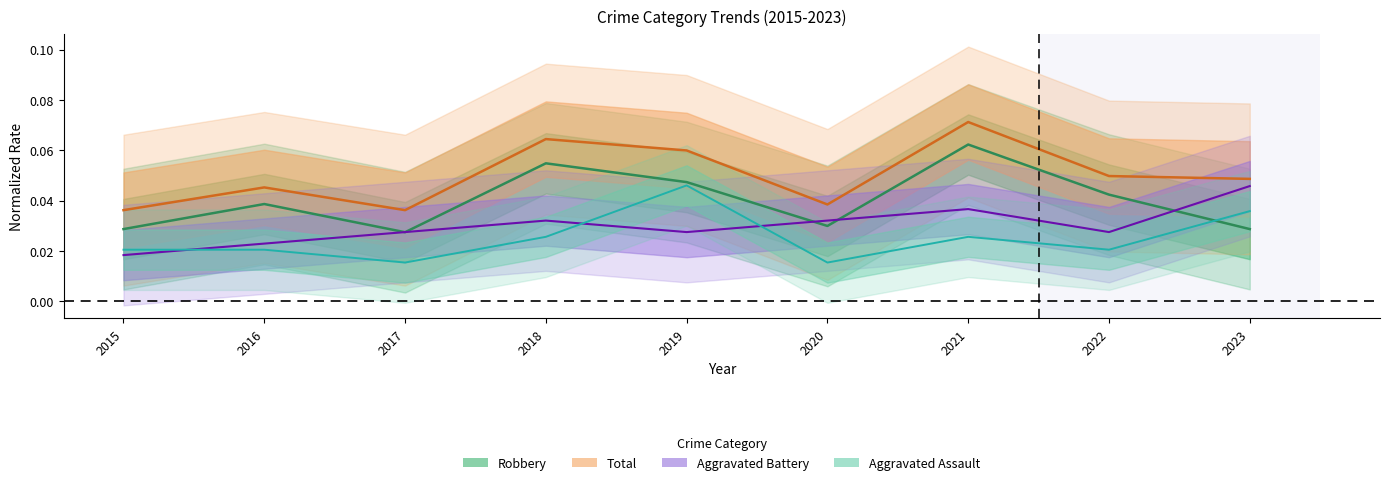

How many Aggravated Battery values are between 0 and 1?

9